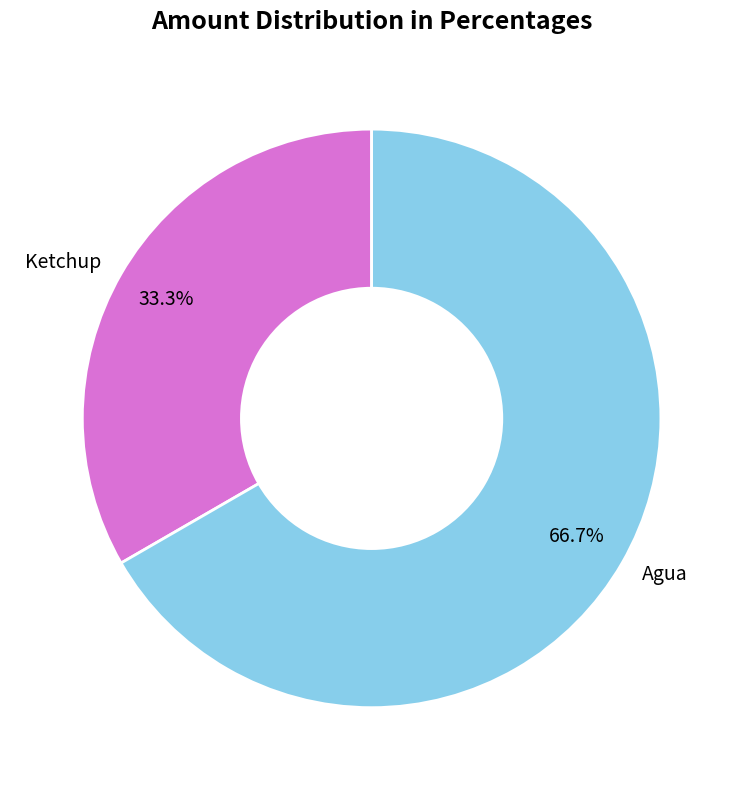

Count the number of slices in the pie.

2